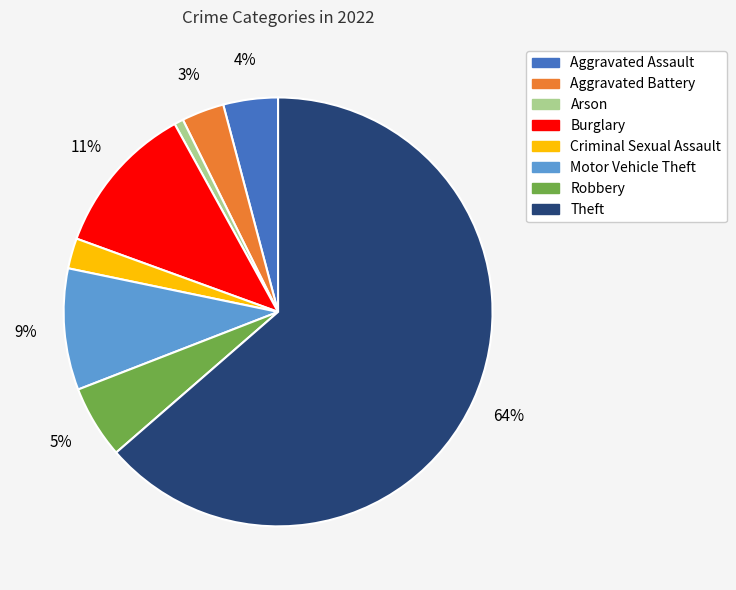

Count the number of slices in the pie.

8